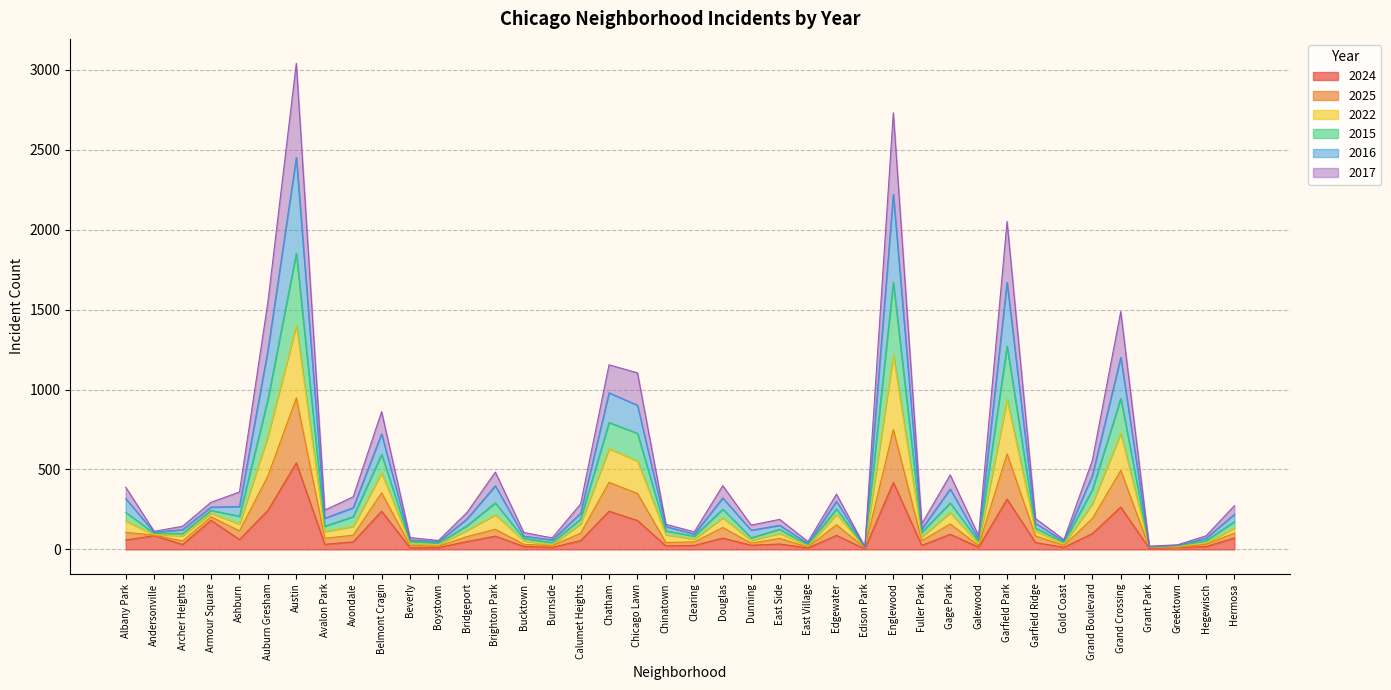

What is the greatest value displayed?

3042